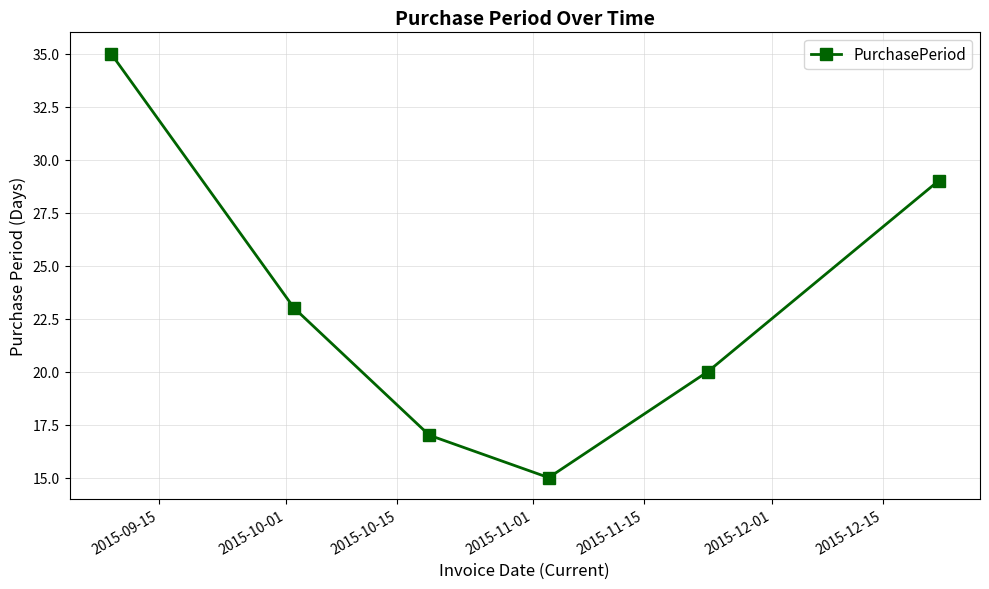

True or false: the data has more than 2 interior local peaks.

False